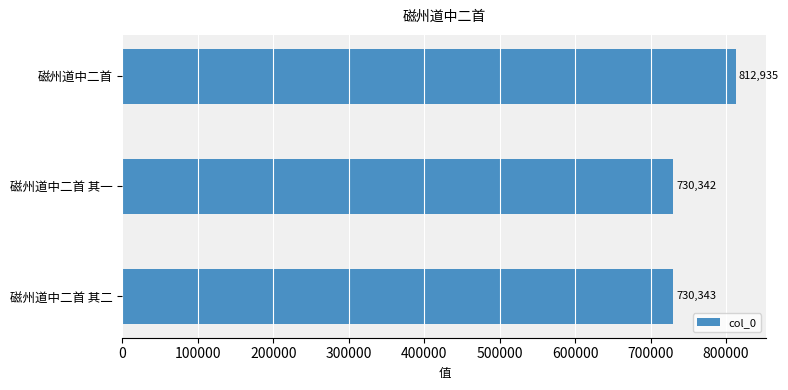

Rank the categories by value from highest to lowest.

磁州道中二首, 磁州道中二首 其二, 磁州道中二首 其一